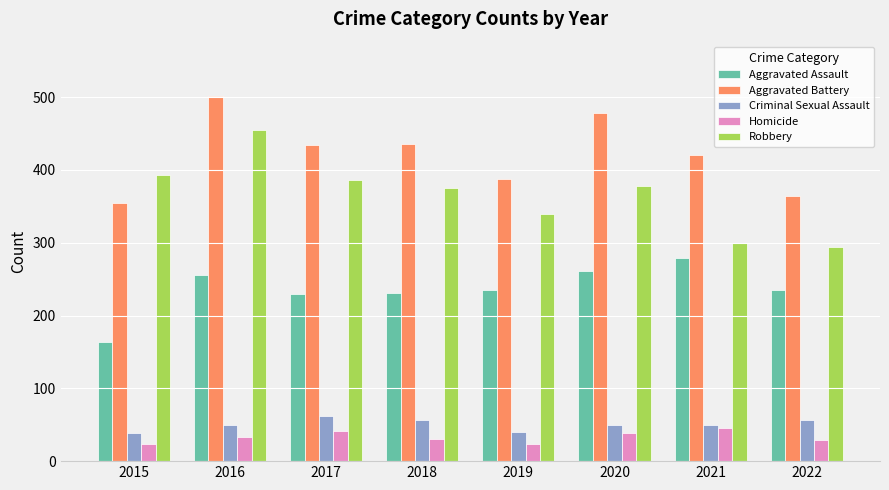

At which label does Aggravated Assault first exceed 235?

2016